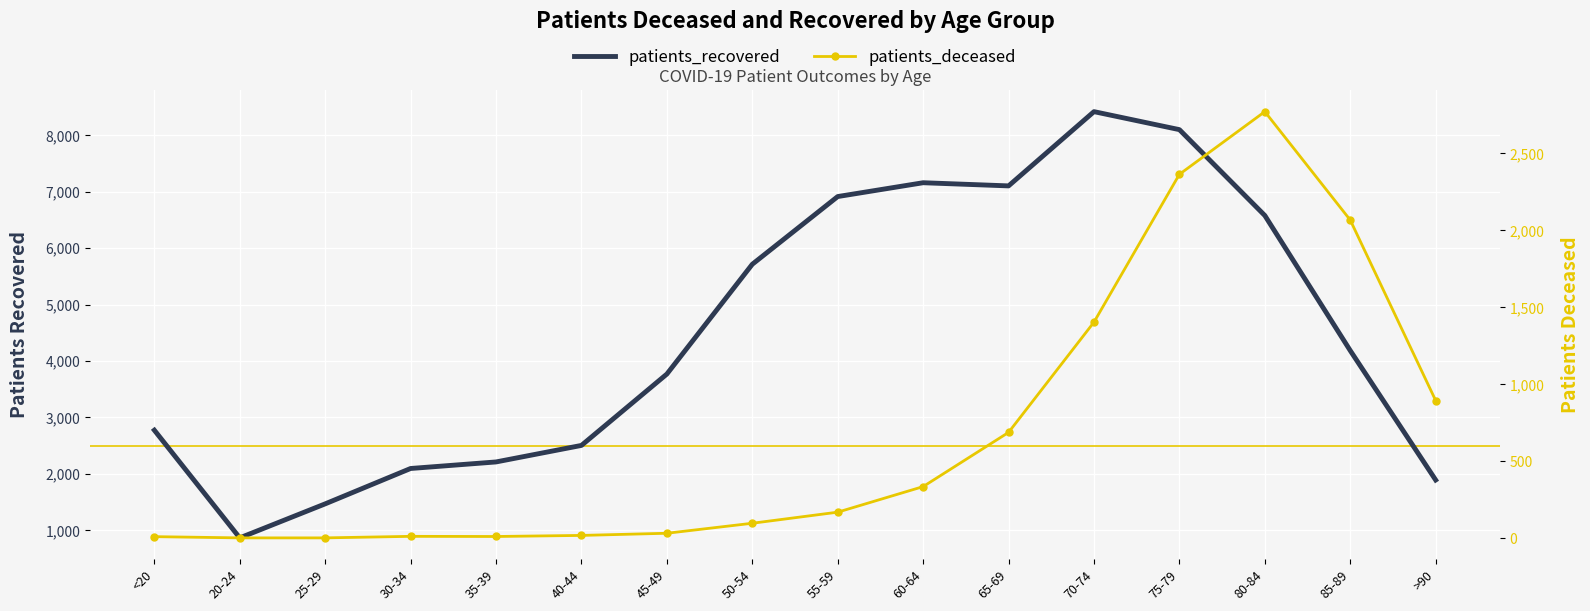

List the series in order of their overall mean, lowest first.

patients_deceased, patients_recovered